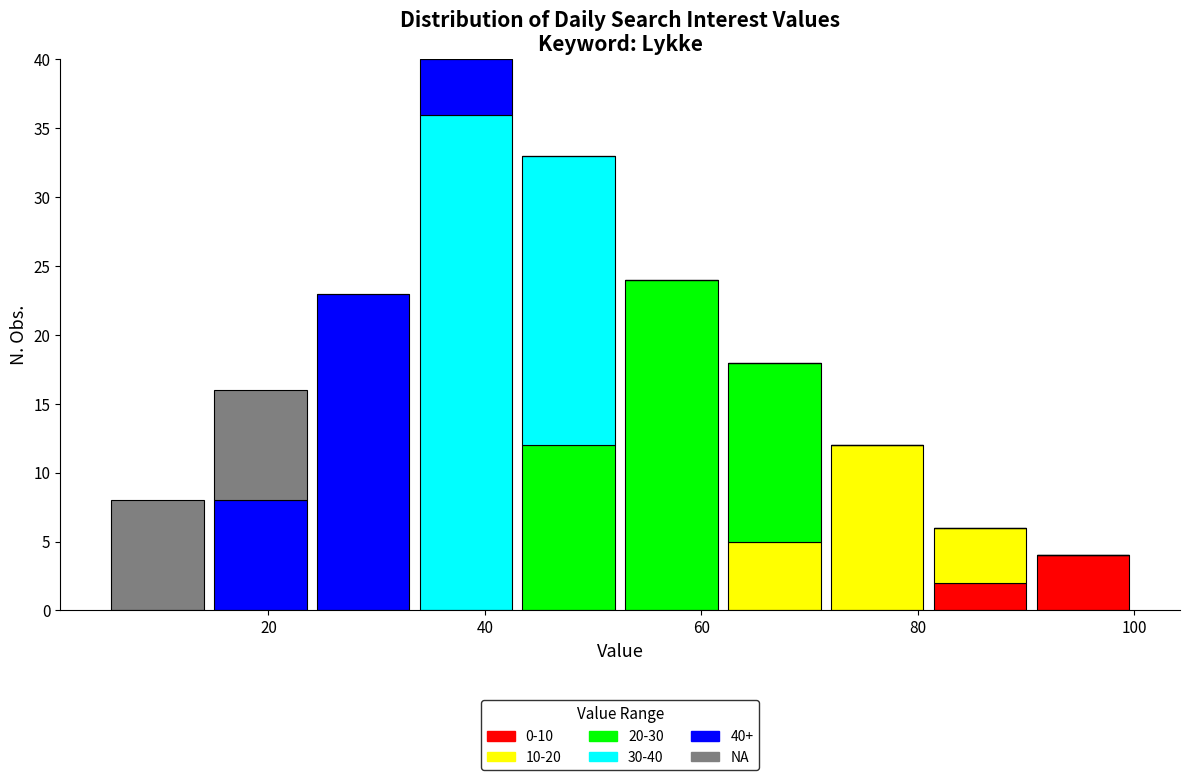

Which range on the x-axis has the tallest stacked bar (by total height)?

33.5 to 43.0